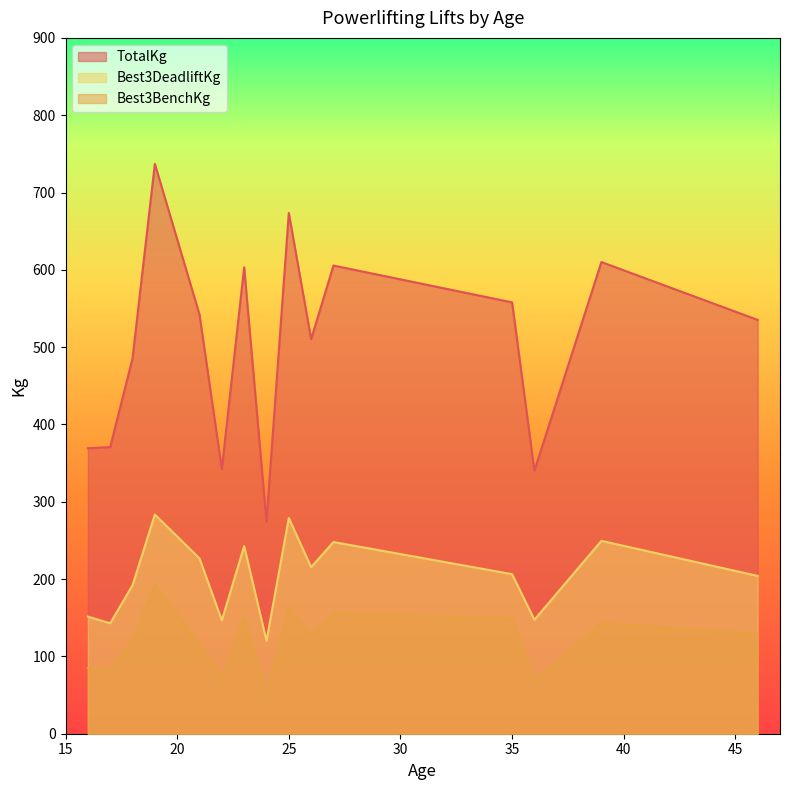

True or false: TotalKg and Best3DeadliftKg intersect in this chart.

False